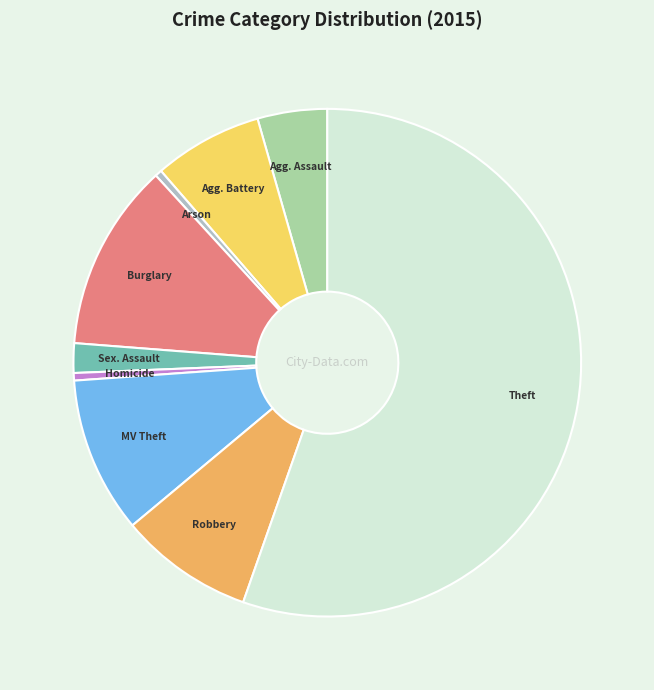

Is the sum of Agg. Assault and Arson greater than half?

No